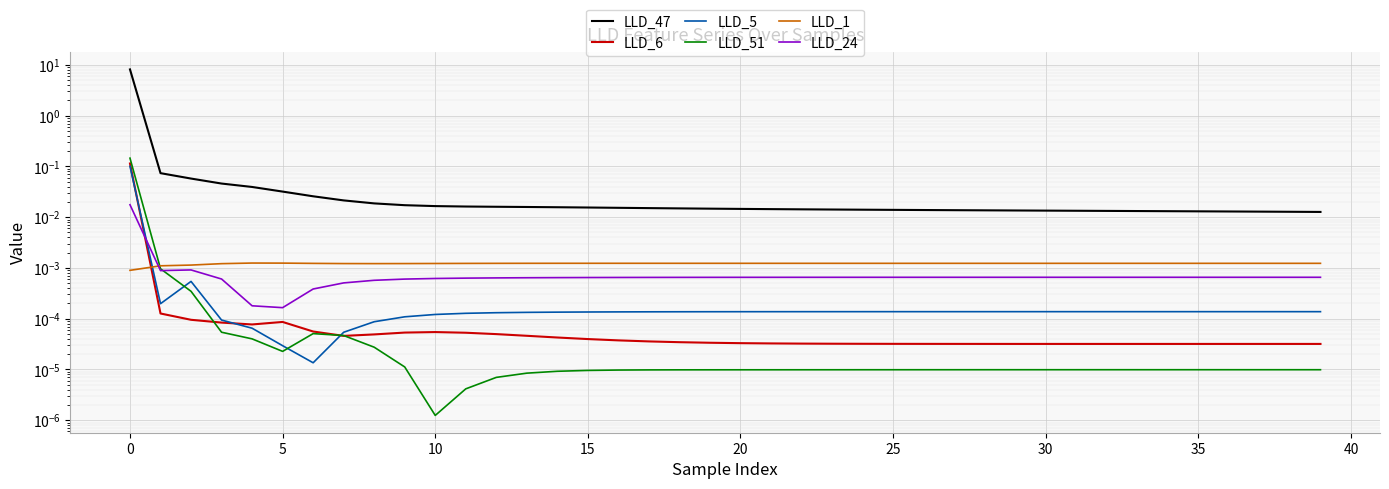

The value of LLD_24 at 15 is 0.0. True or false?

False